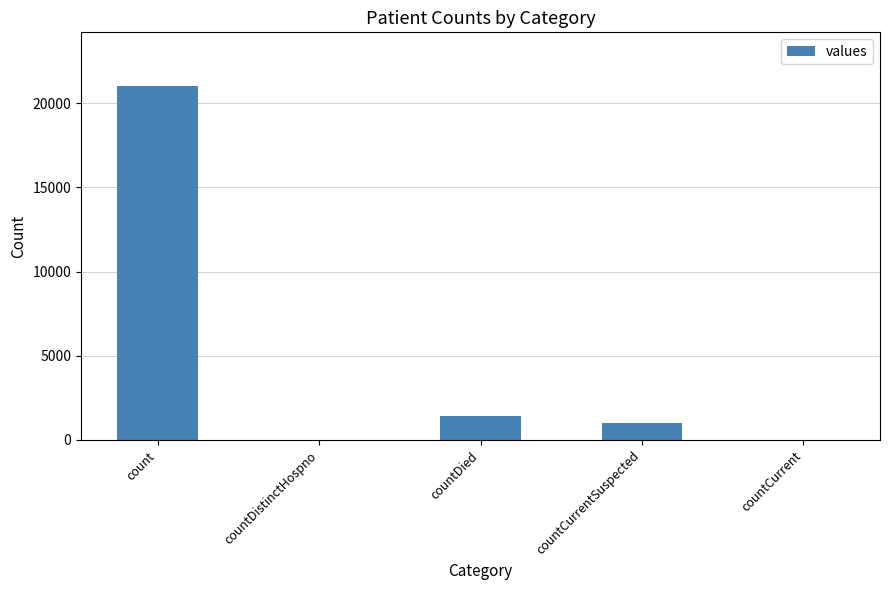

Between countDied and countDistinctHospno, which is larger?

countDied